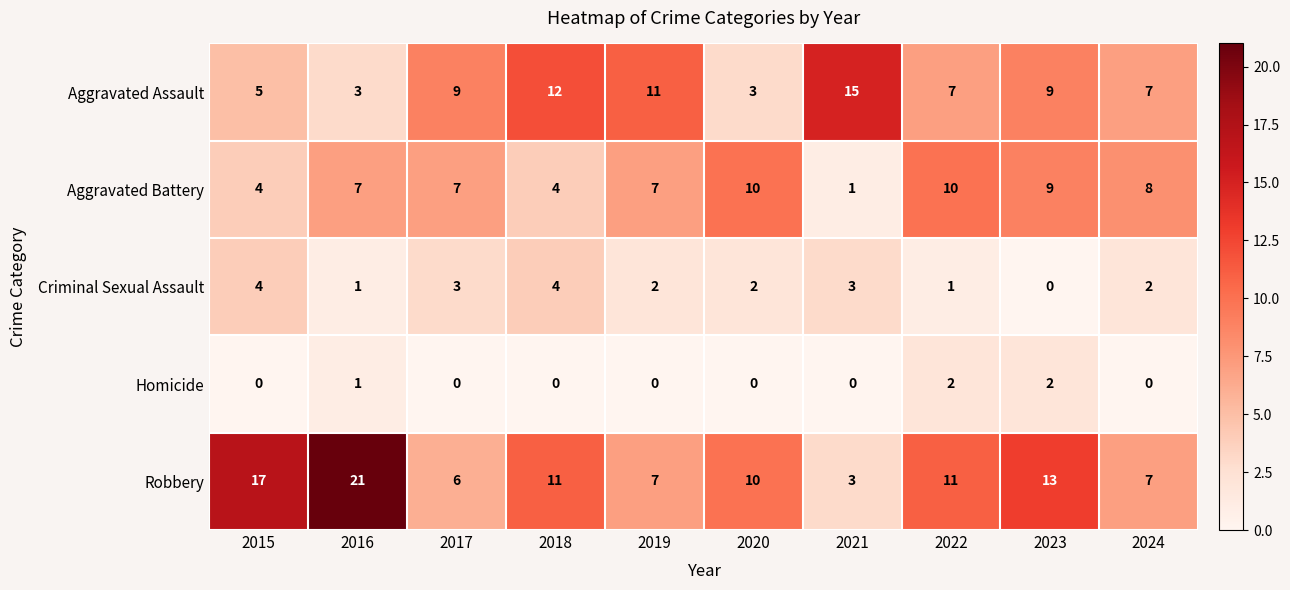

Which series changed the most between 2018 and 2024?

Aggravated Assault